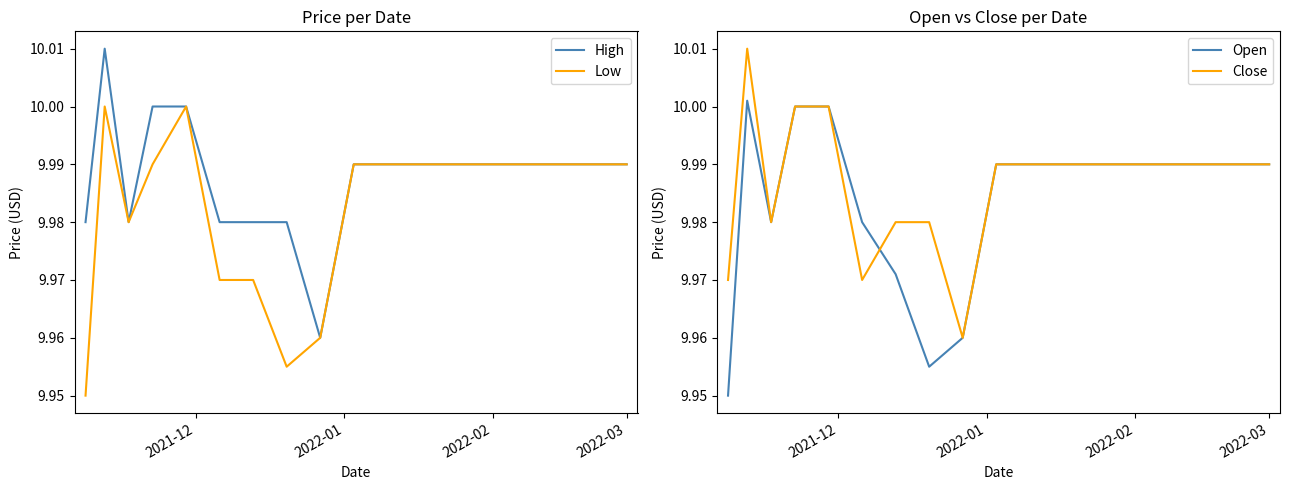

How many lines are shown in the chart?

4